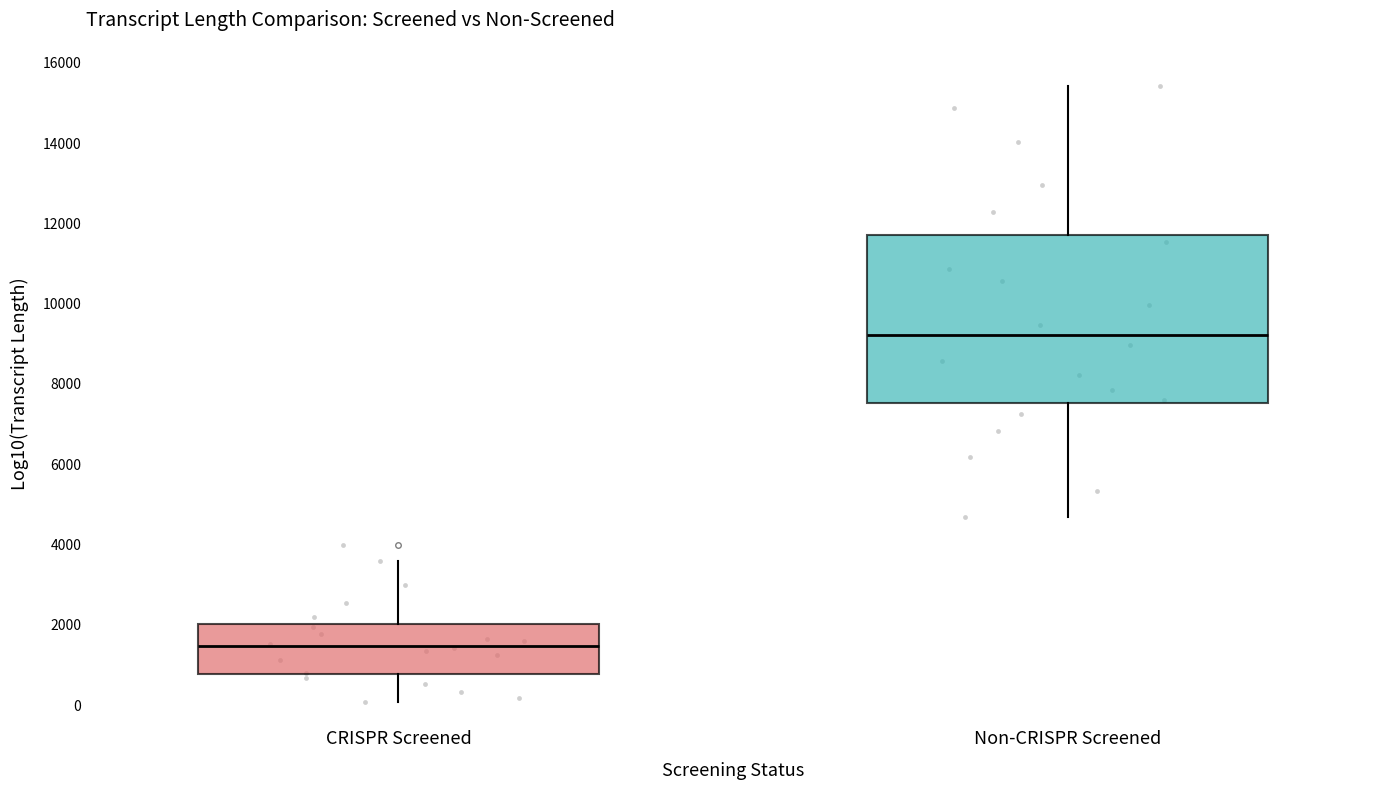

Reading left to right, read every box against the y-axis: the position of its median line, the range the box covers, and the ends of its whiskers. The values are not printed on the chart, so give them approximately, as read against the axis.

CRISPR Screened: median 1400, box 800 to 2000, whiskers 0 to 3600
Non-CRISPR Screened: median 9200, box 7600 to 11800, whiskers 4600 to 15400